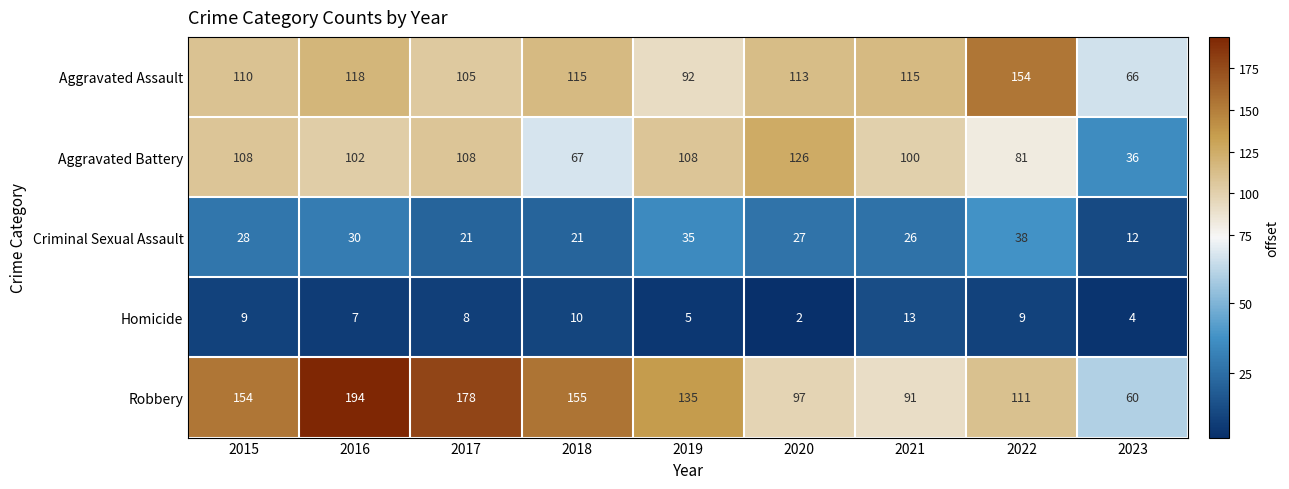

Which label corresponds to the smallest value in the chart?

2020